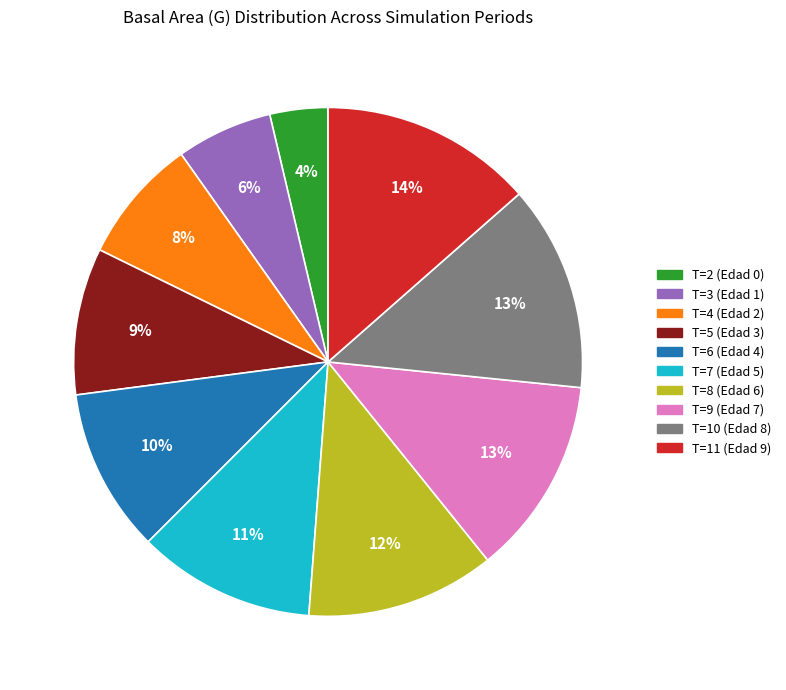

What is the ratio of the value at T=3 (Edad 1) to the value at T=10 (Edad 8)?

0.5